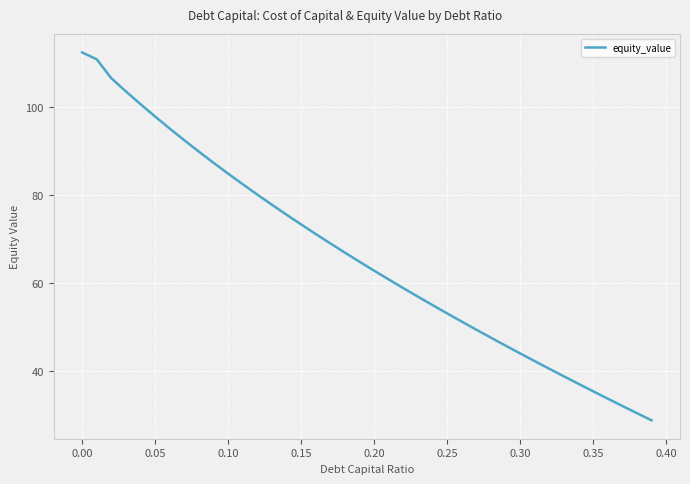

What is the minimum value shown in the chart?

28.9